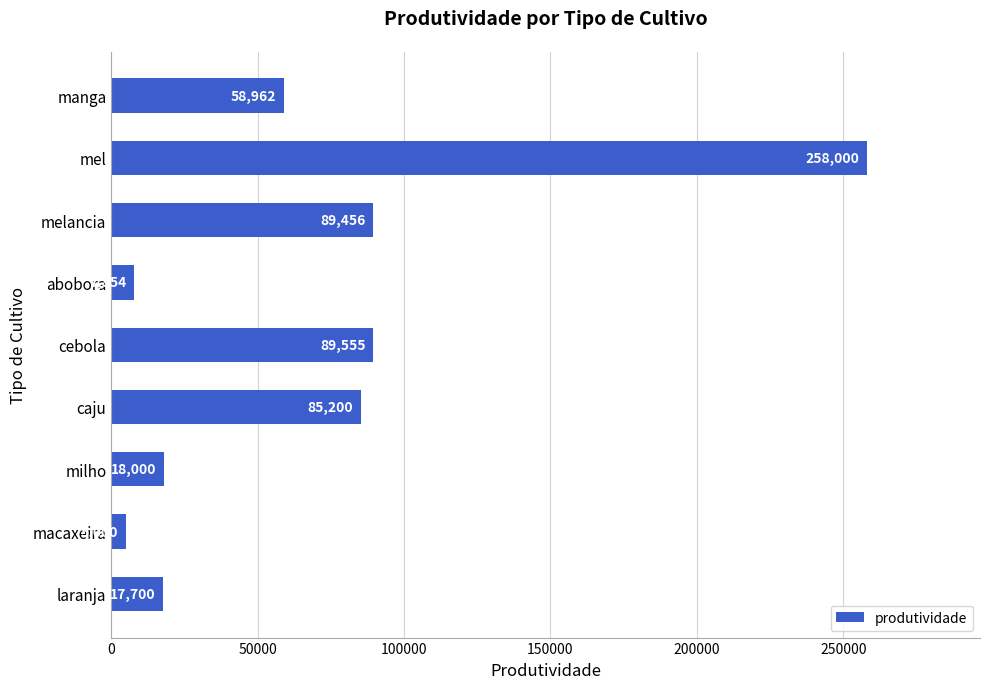

Reading top to bottom, extract all data points from this chart.

manga=58962	mel=258000	melancia=89456	abobora=7854	cebola=89555	caju=85200	milho=18000	macaxeira=5000	laranja=17700